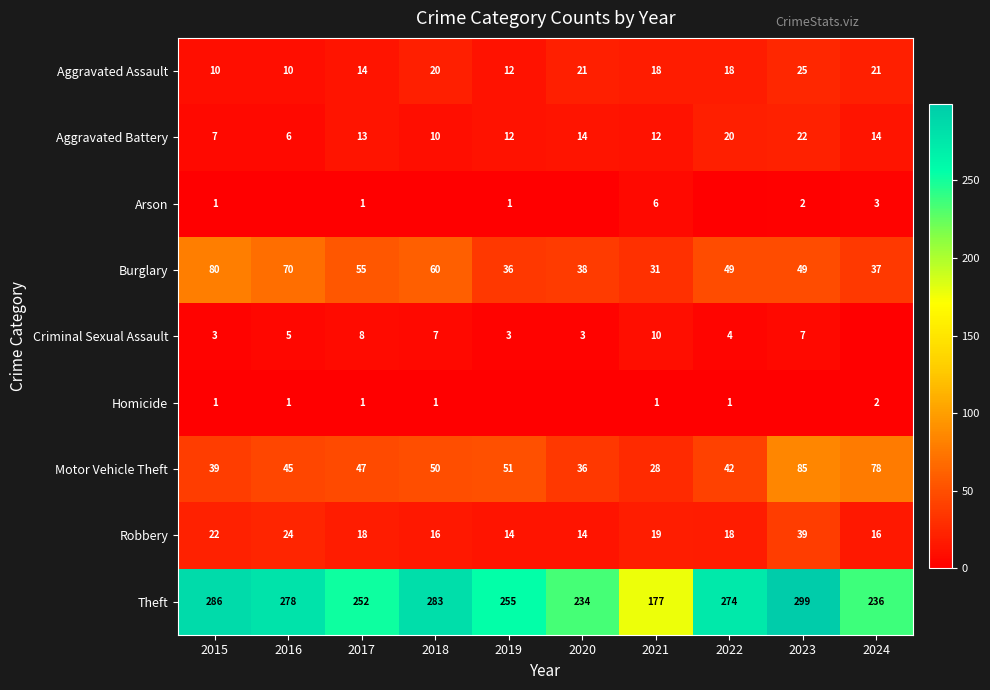

How many data points does each series have?

10